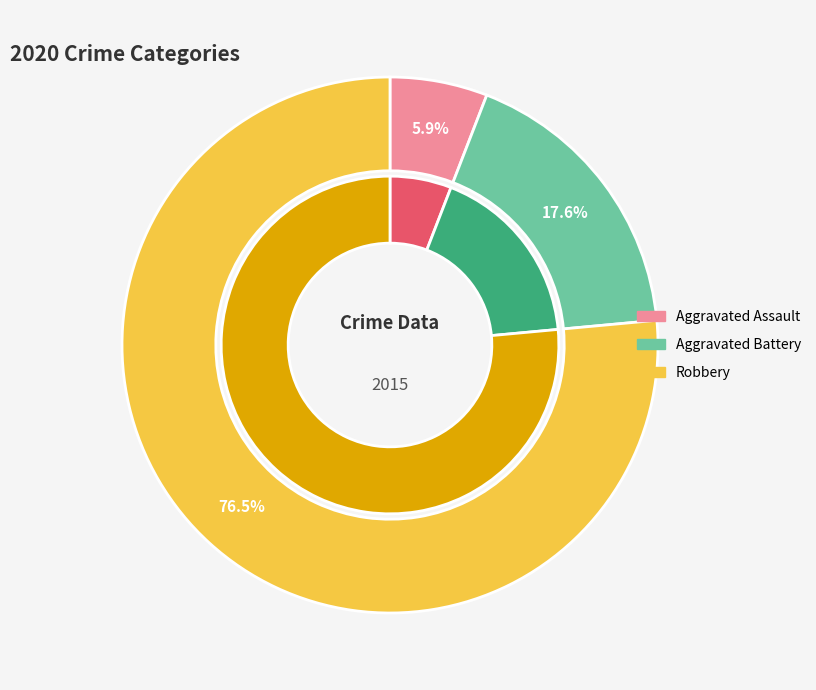

To the nearest percent, what is the difference between the largest and smallest slice percentages?

71%